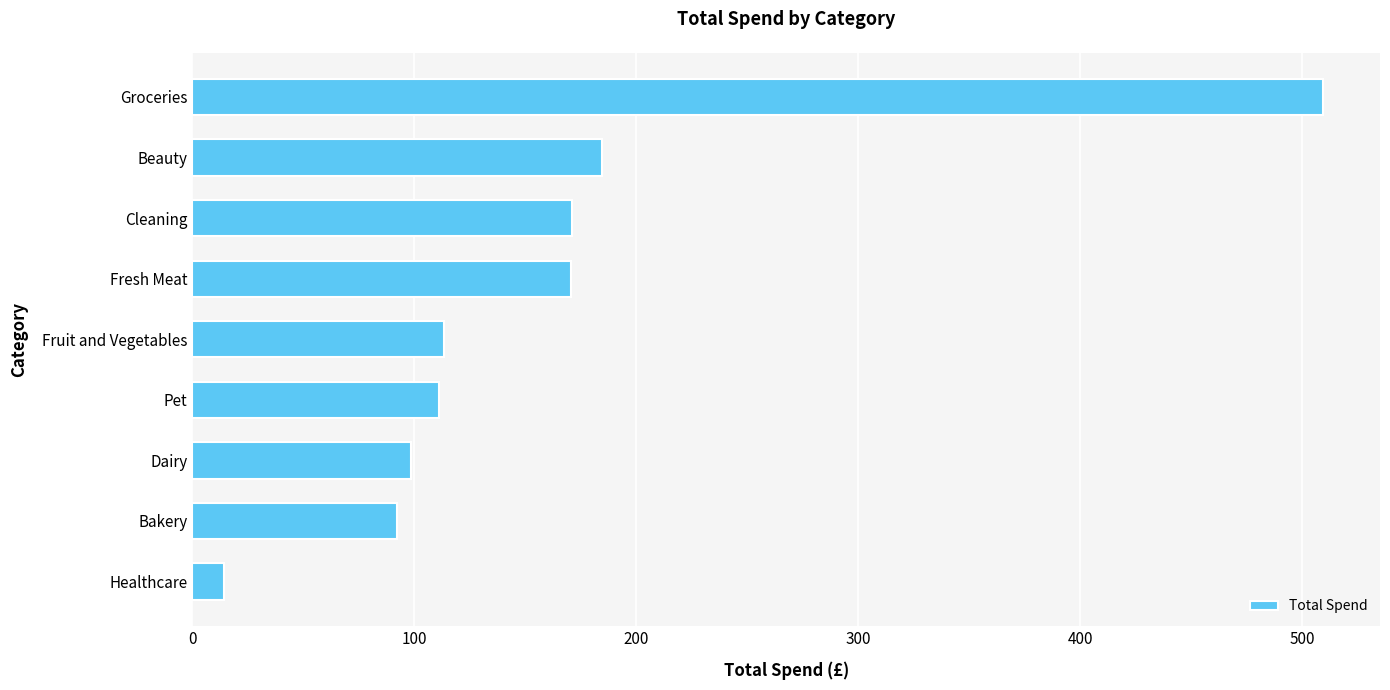

True or false: the data shows 113.5 at Fruit and Vegetables.

True